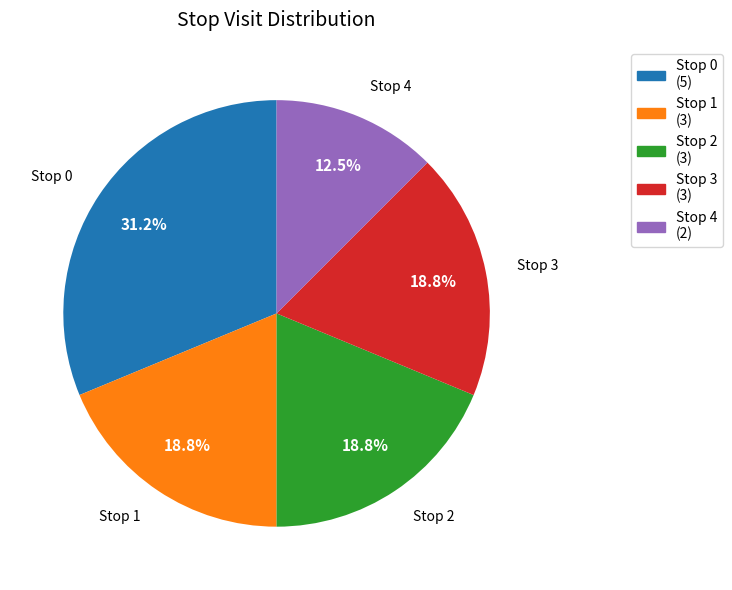

Count the number of slices in the pie.

5